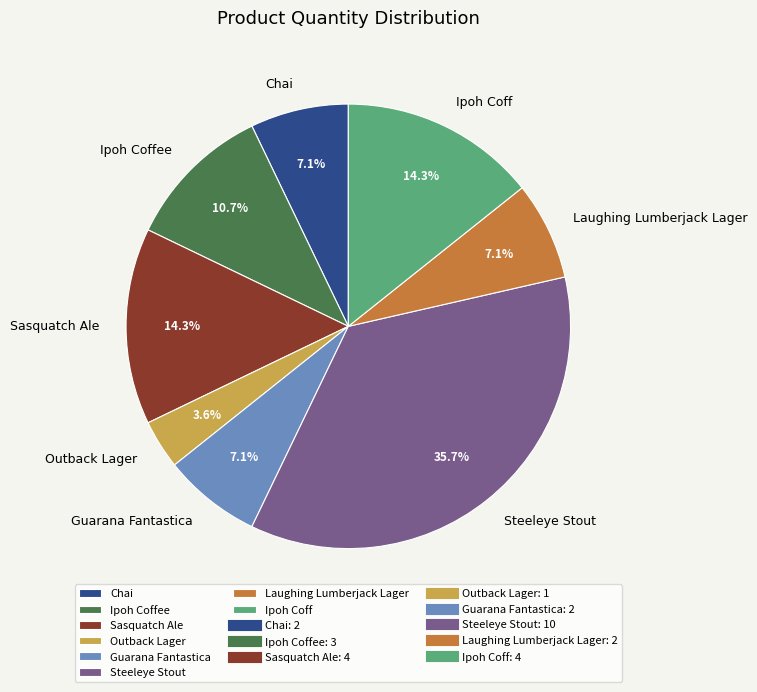

To the nearest percent, what is the difference between the largest and smallest slice percentages?

32%